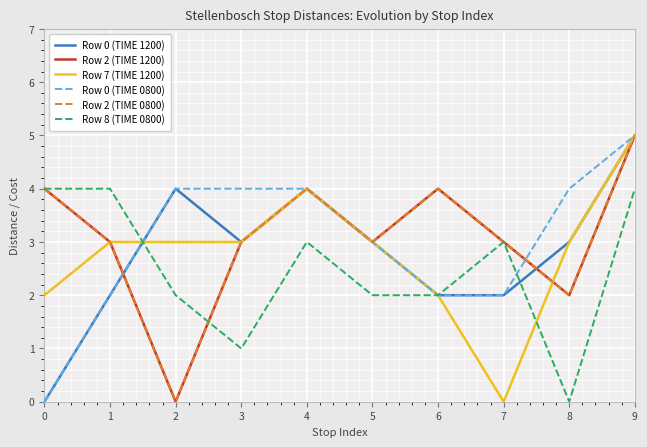

At how many categories does at least one series exceed 0?

10